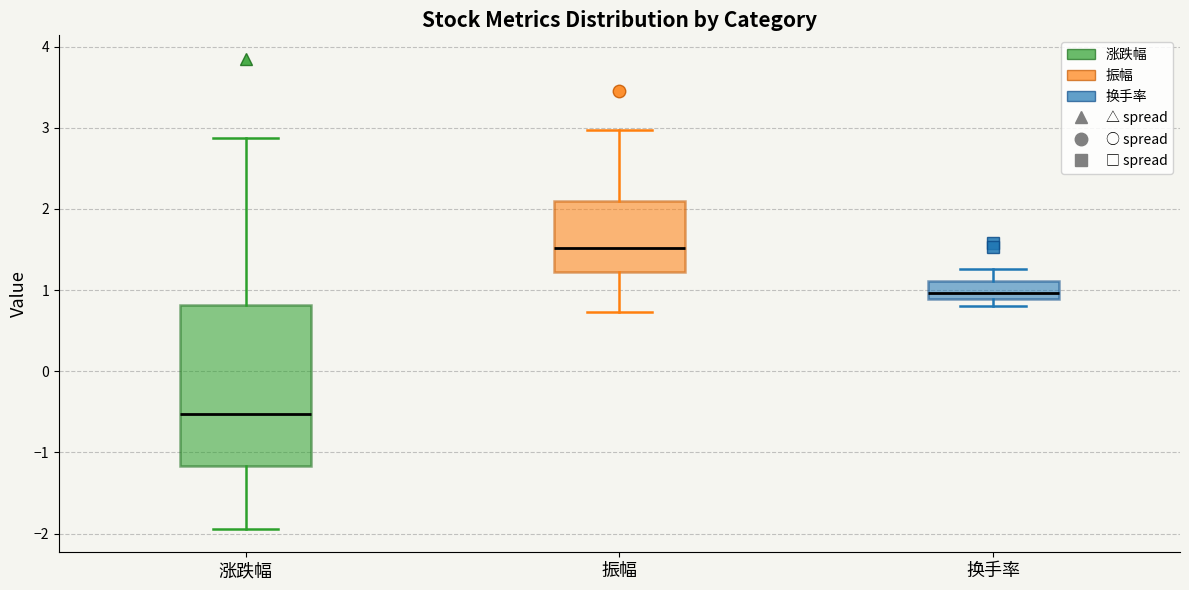

Reading left to right, read every box against the y-axis: the position of its median line, the range the box covers, and the ends of its whiskers. The values are not printed on the chart, so give them approximately, as read against the axis.

涨跌幅: median -0.5, box -1.2 to 0.8, whiskers -1.9 to 2.9
振幅: median 1.5, box 1.2 to 2.1, whiskers 0.7 to 3.0
换手率: median 1.0, box 0.9 to 1.1, whiskers 0.8 to 1.3